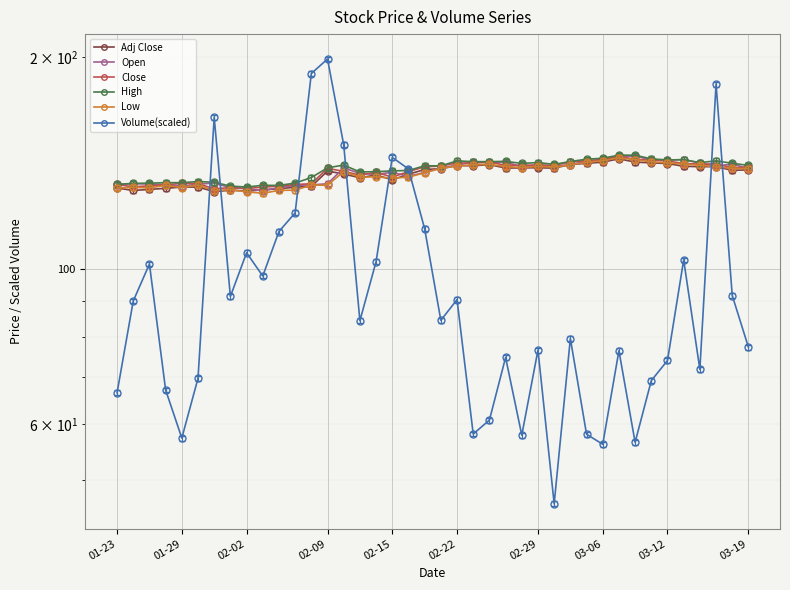

Rank the series by their maximum value, from highest to lowest.

Volume(scaled), High, Open, Close, Low, Adj Close